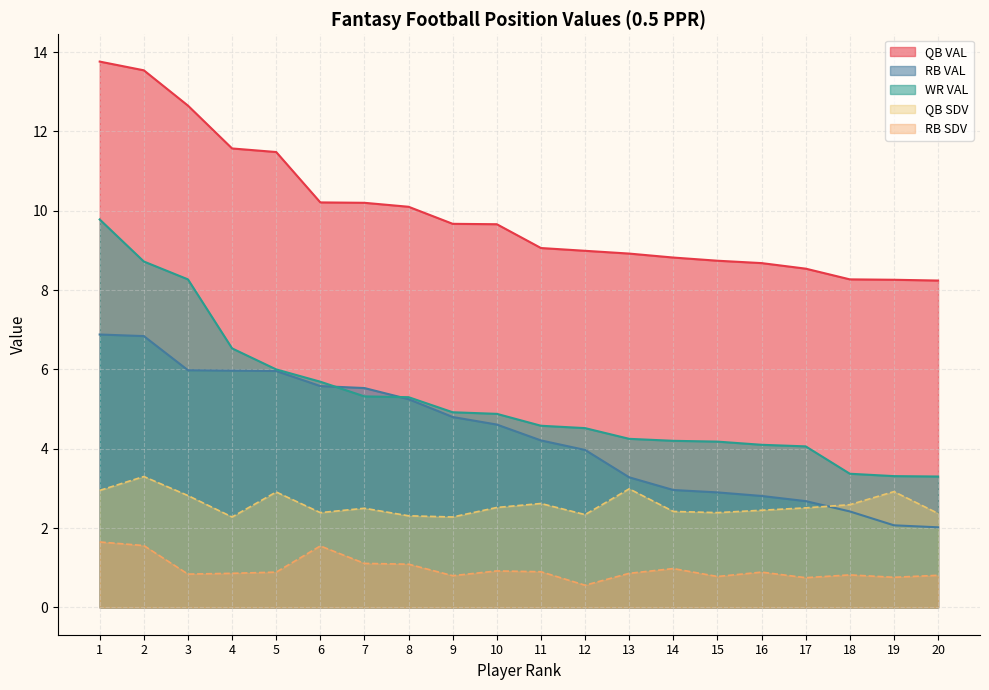

What is the smallest value displayed?

0.6